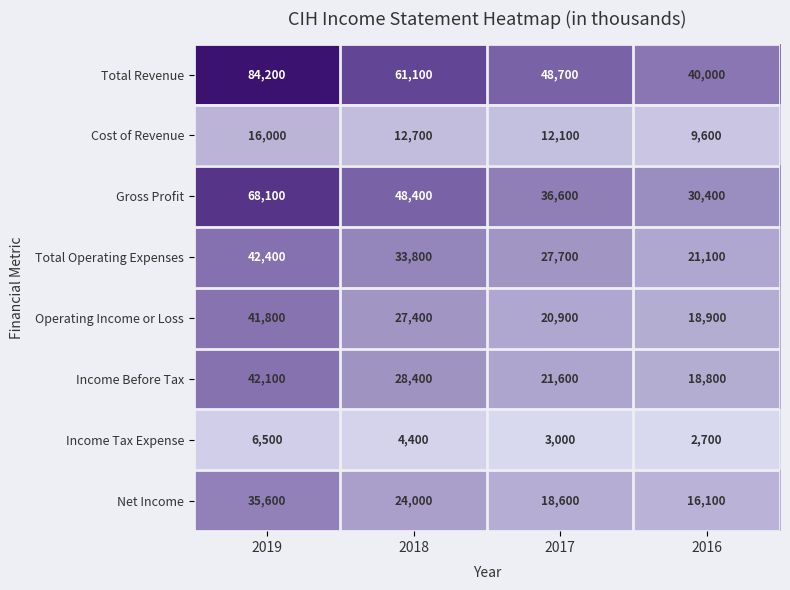

Which category has the highest value in the Total Operating Expenses series?

2019